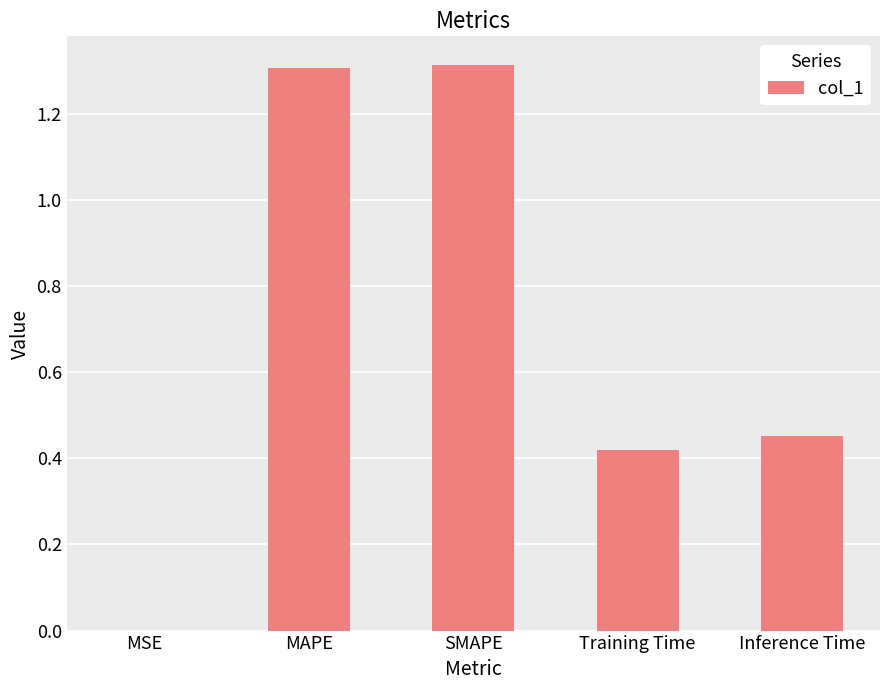

What is the sum of all values?

3.5